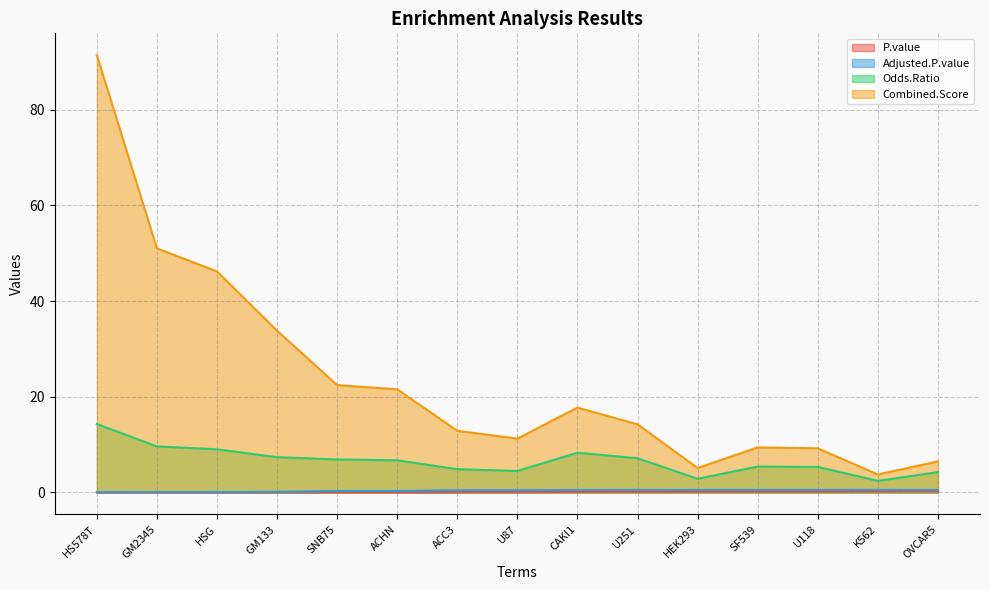

Does the chart have visible grid lines?

Yes